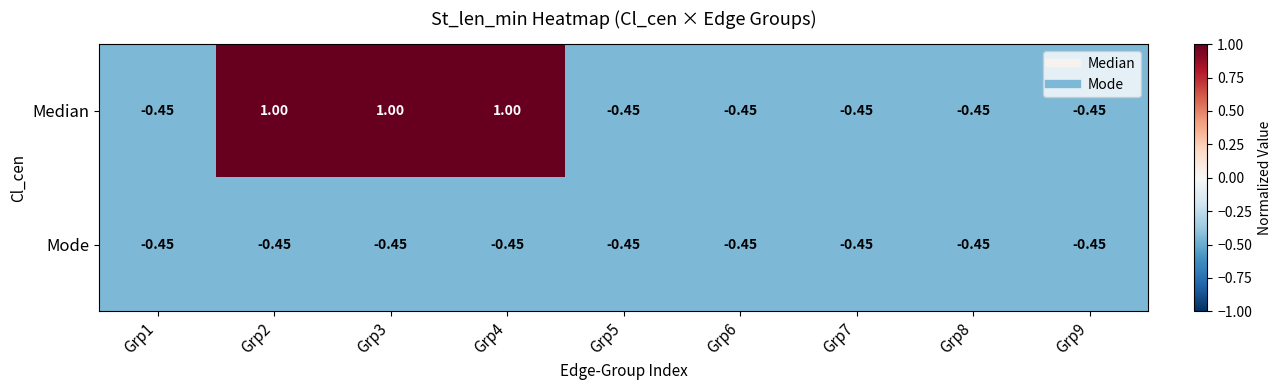

Which series changed the most between Grp4 and Grp9?

Median